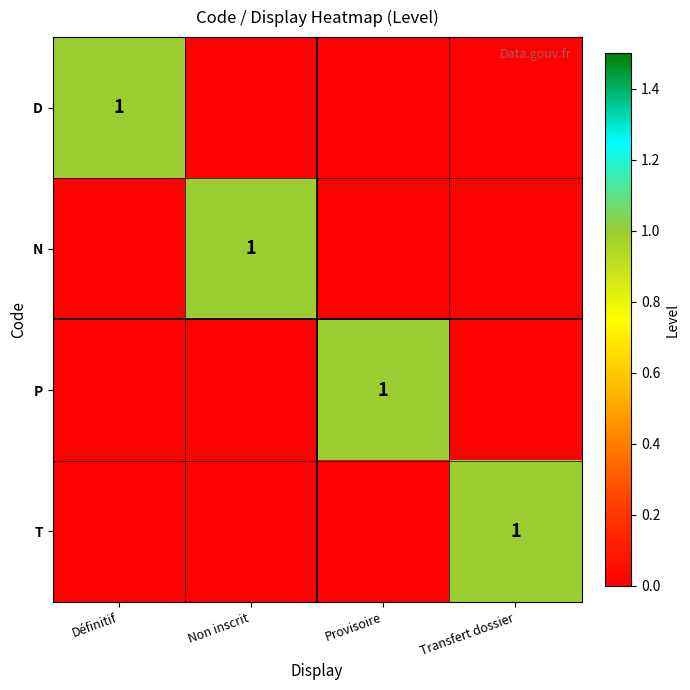

What is the maximum value shown in the chart?

1